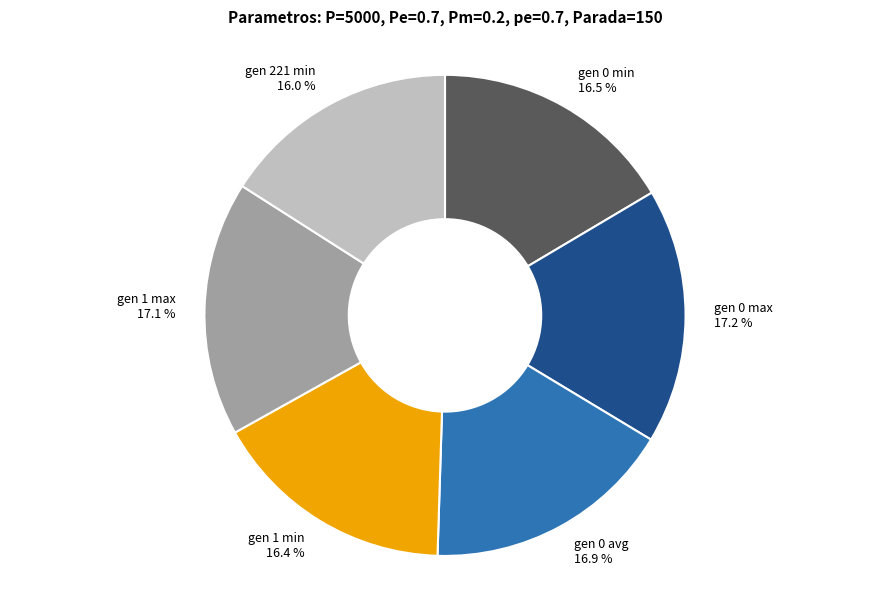

Does gen 221 min account for over 50% of the chart?

No